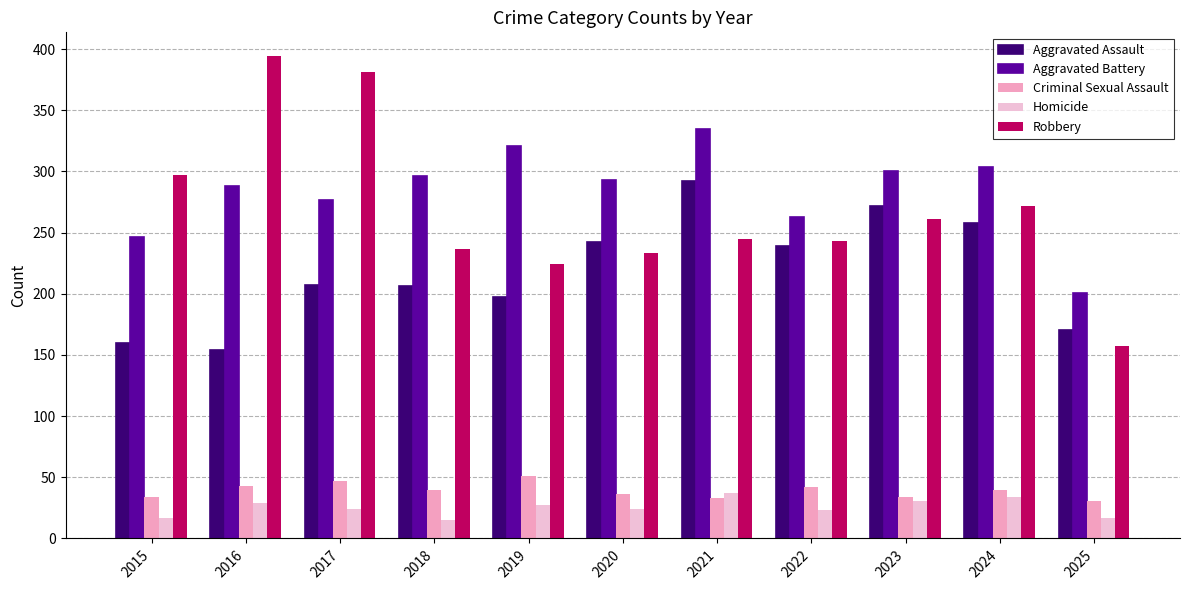

Are the bars grouped side by side (vs. stacked)?

Yes